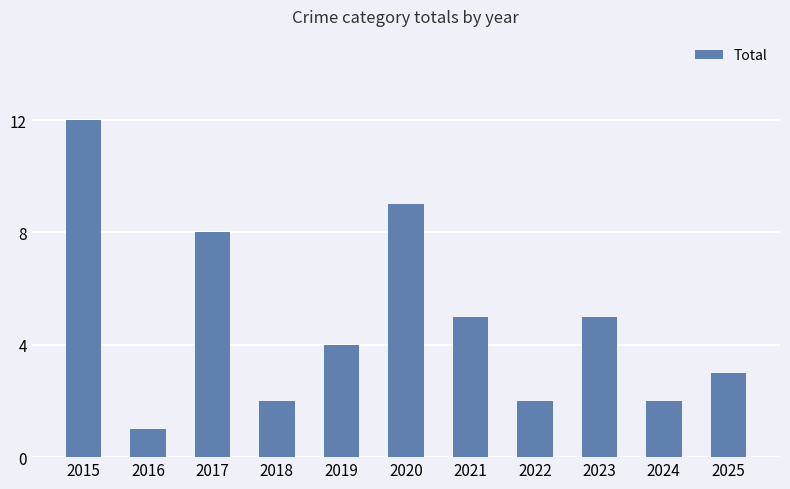

What is the minimum value shown in the chart?

1